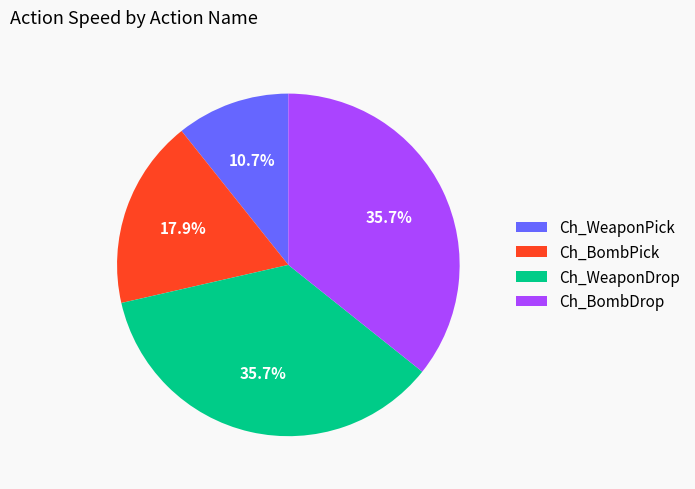

Does Ch_WeaponPick represent more than half of the total?

No